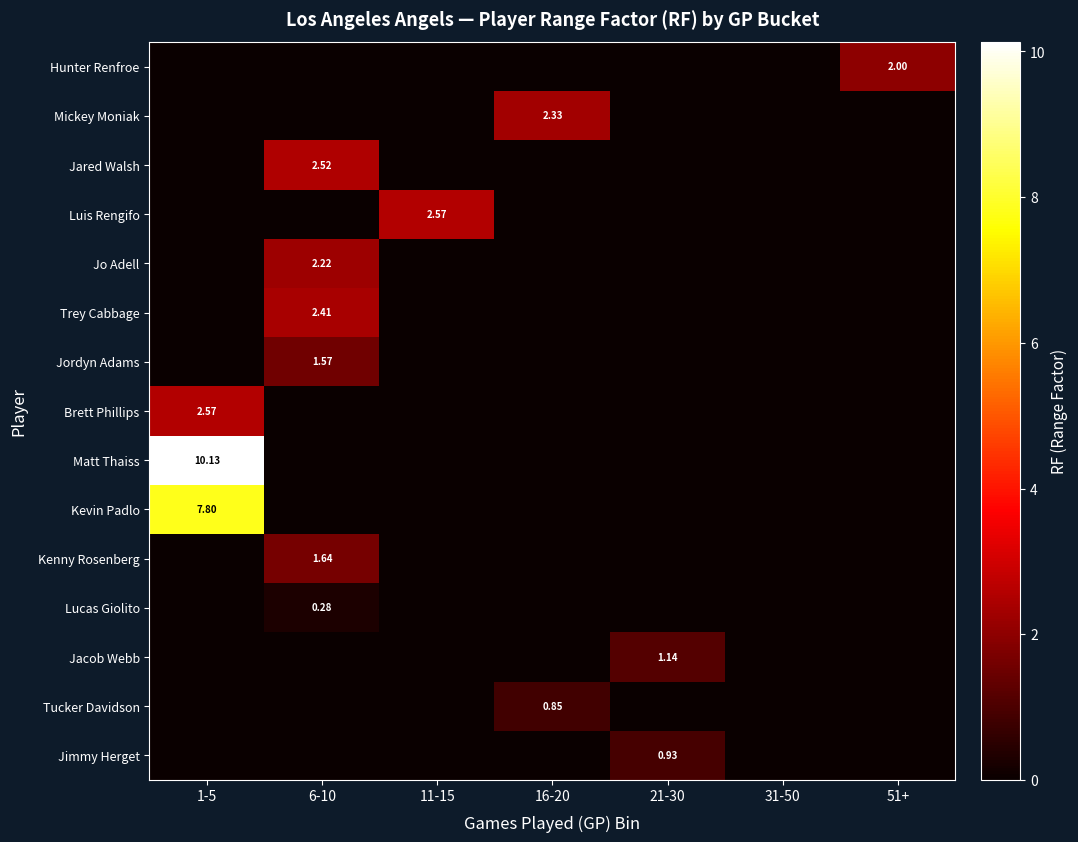

List the labels in order of Jimmy Herget value, smallest first.

1-5, 6-10, 11-15, 16-20, 31-50, 51+, 21-30